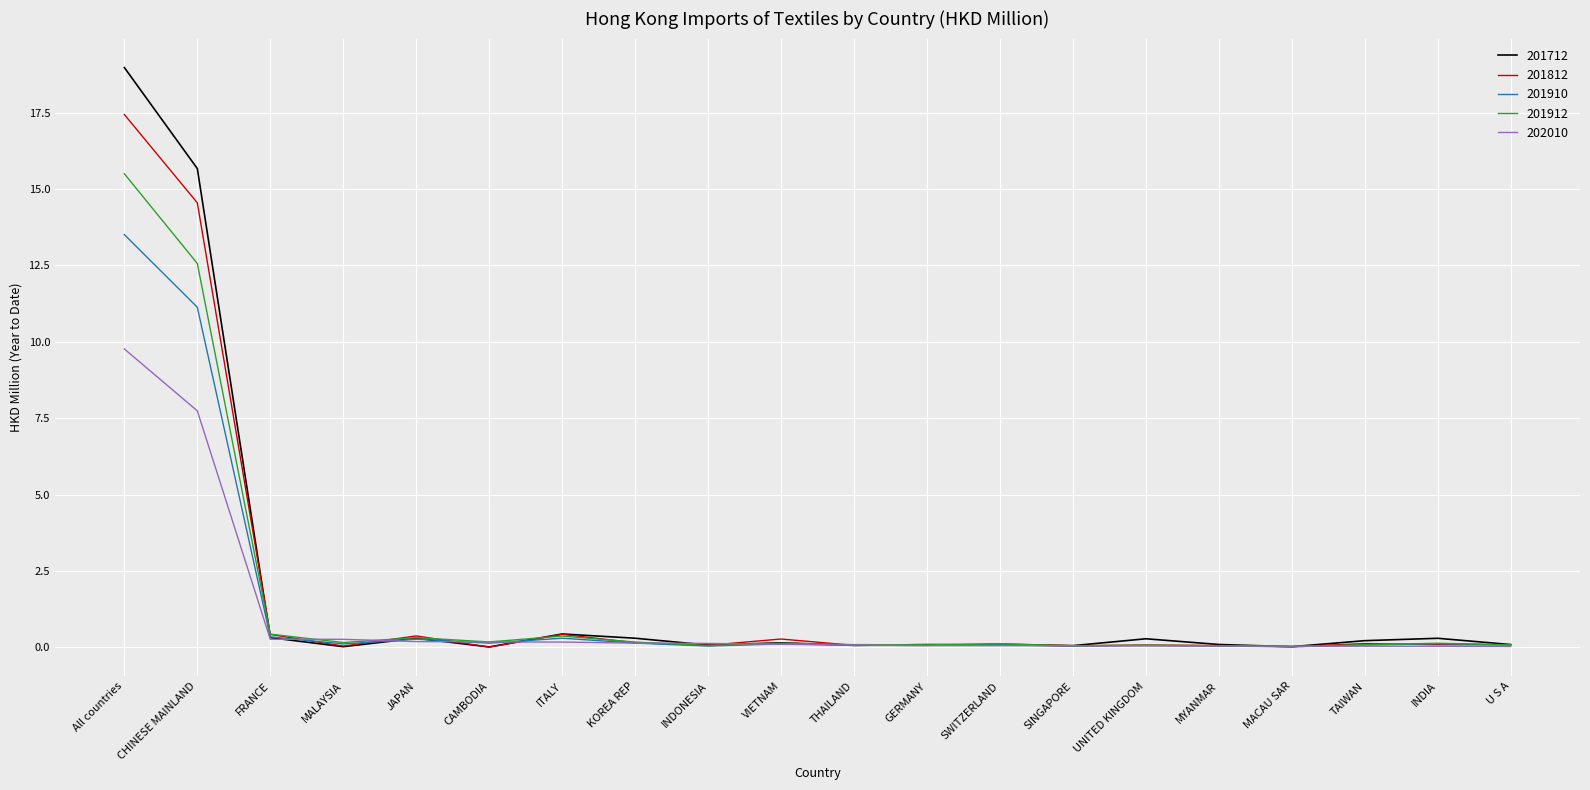

What is the total value across all series at CHINESE MAINLAND?

61.7